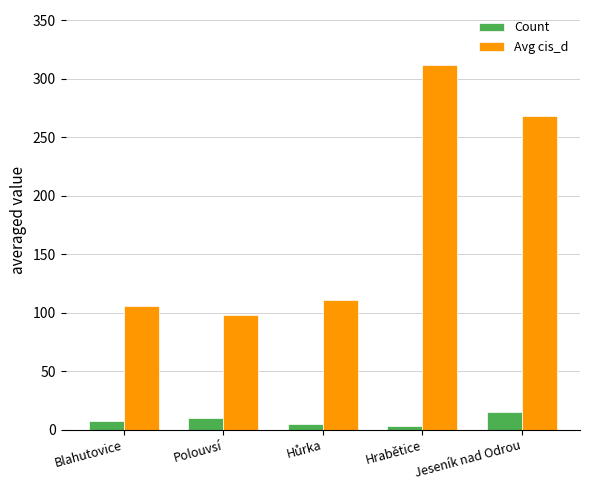

Reading left to right, extract all data points from this chart.

Count: 7	10	5	3	15
Avg cis_d: 106	98	111	312	268